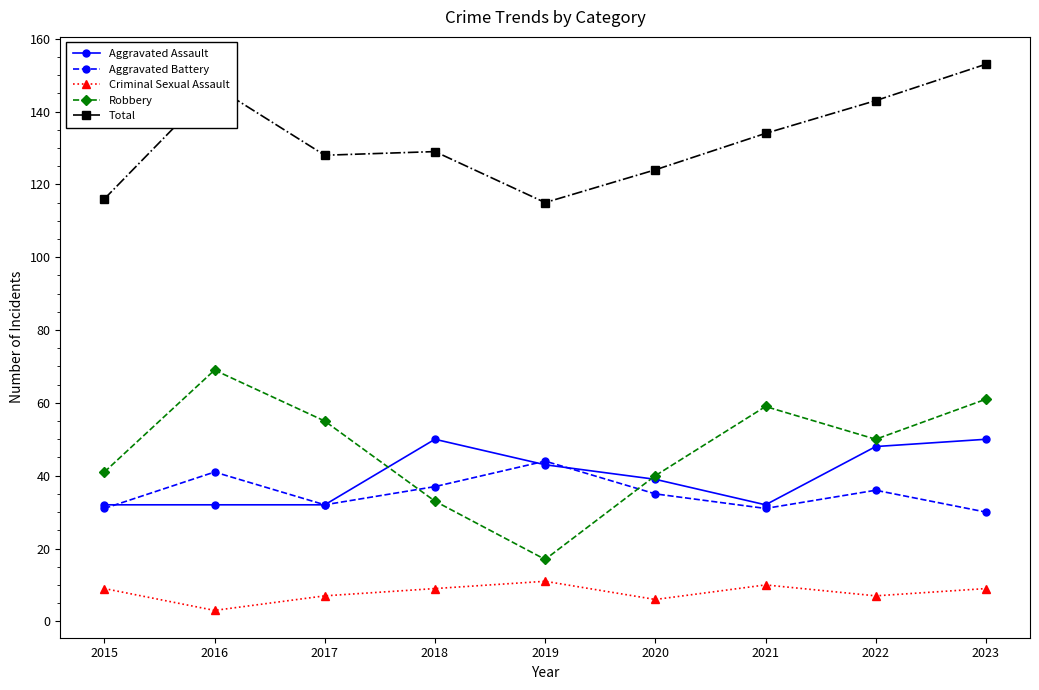

Reading left to right, what are all the values shown in this chart?

Aggravated Assault: 32	32	32	50	43	39	32	48	50
Aggravated Battery: 31	41	32	37	44	35	31	36	30
Criminal Sexual Assault: 9	3	7	9	11	6	10	7	9
Robbery: 41	69	55	33	17	40	59	50	61
Total: 116	147	128	129	115	124	134	143	153